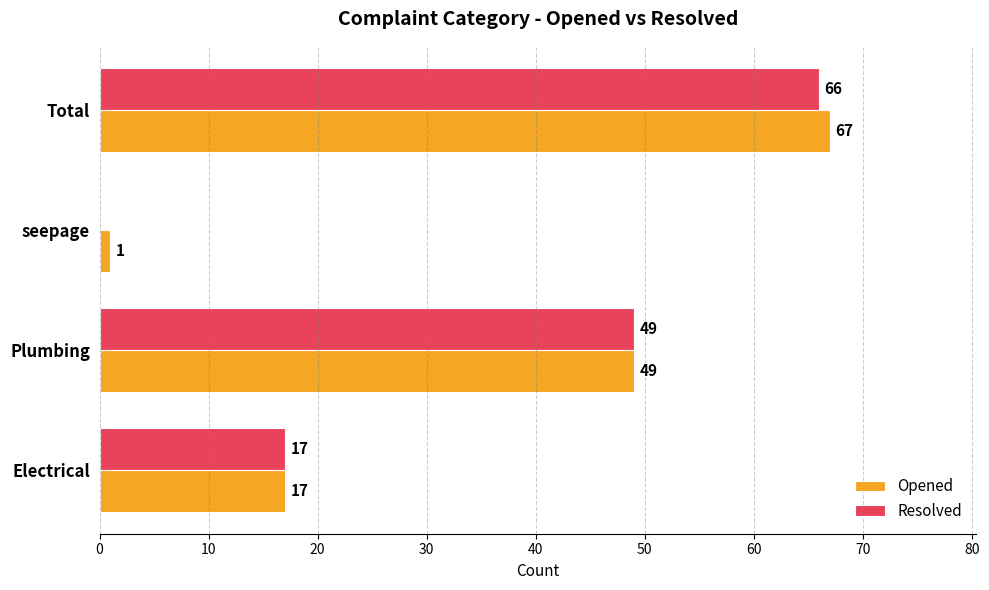

What is the sum of all Resolved values?

132